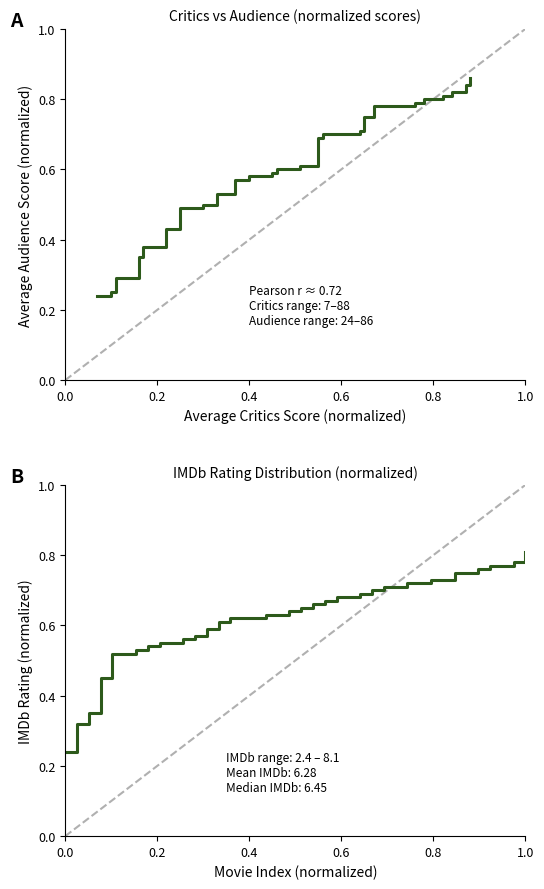

How many times do Critics vs Audience and IMDb Rating cross each other?

1